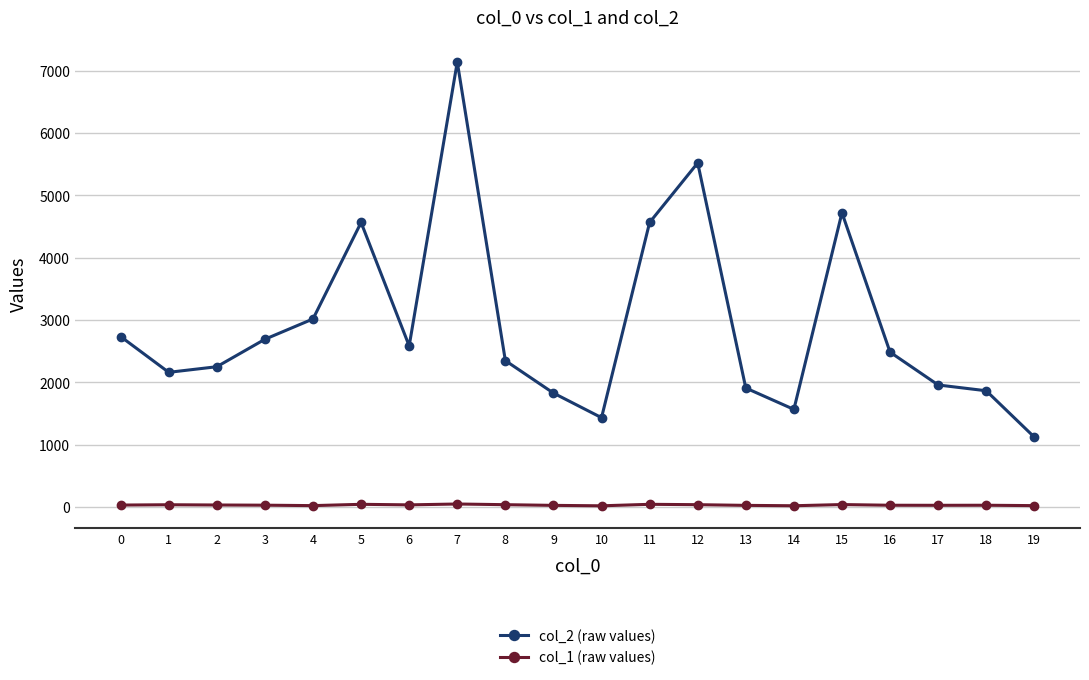

At which label does col_2 (raw values) reach its peak?

7